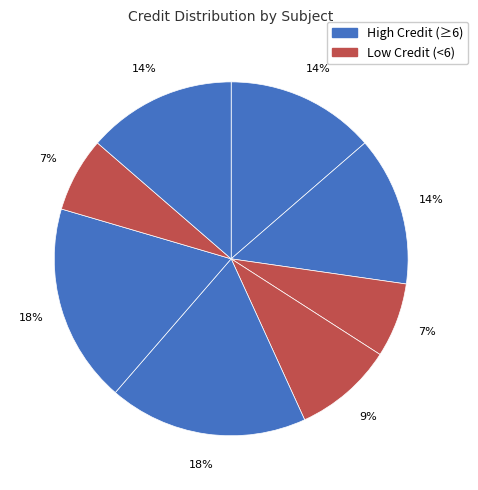

How many segments does this pie chart have?

8